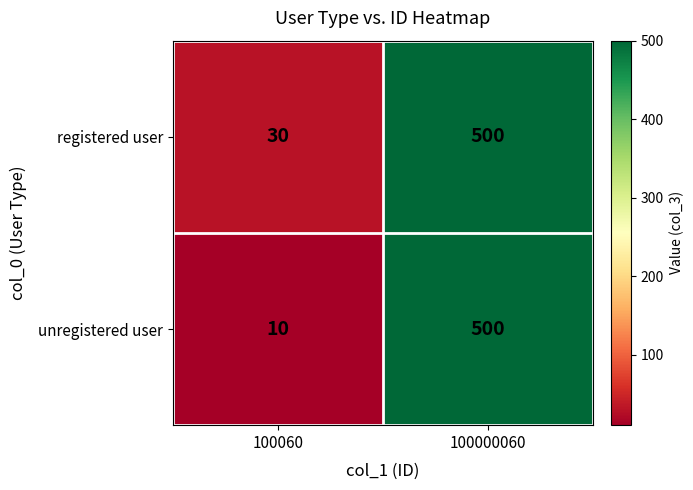

At which category is the sum across all series the highest?

100000060